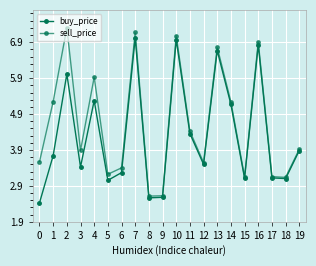

Is it true that sell_price equals 6.8 at 13?

True